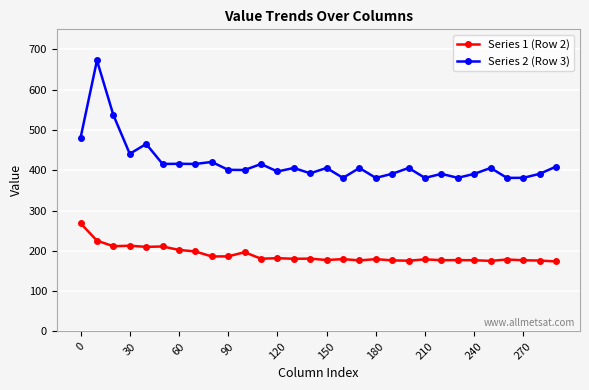

What is the greatest value displayed?

673.0